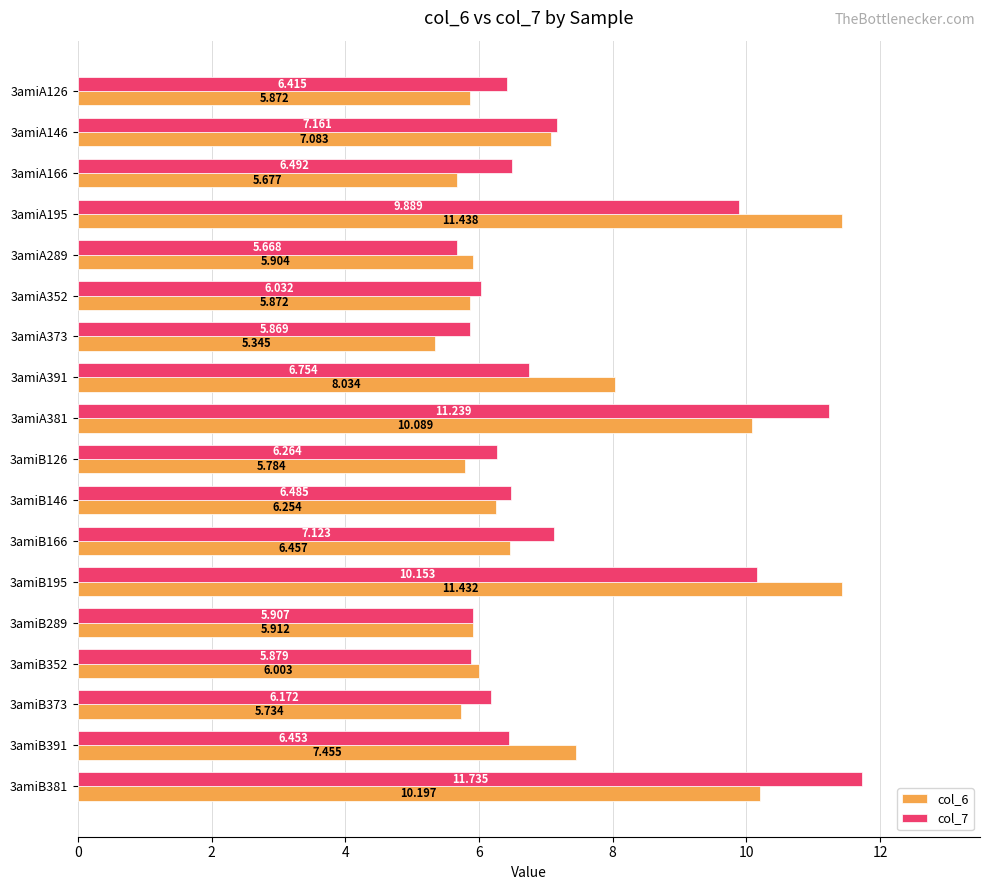

Is the value of col_7 at 3amiB381 greater than the value of col_6 at 3amiB373?

Yes